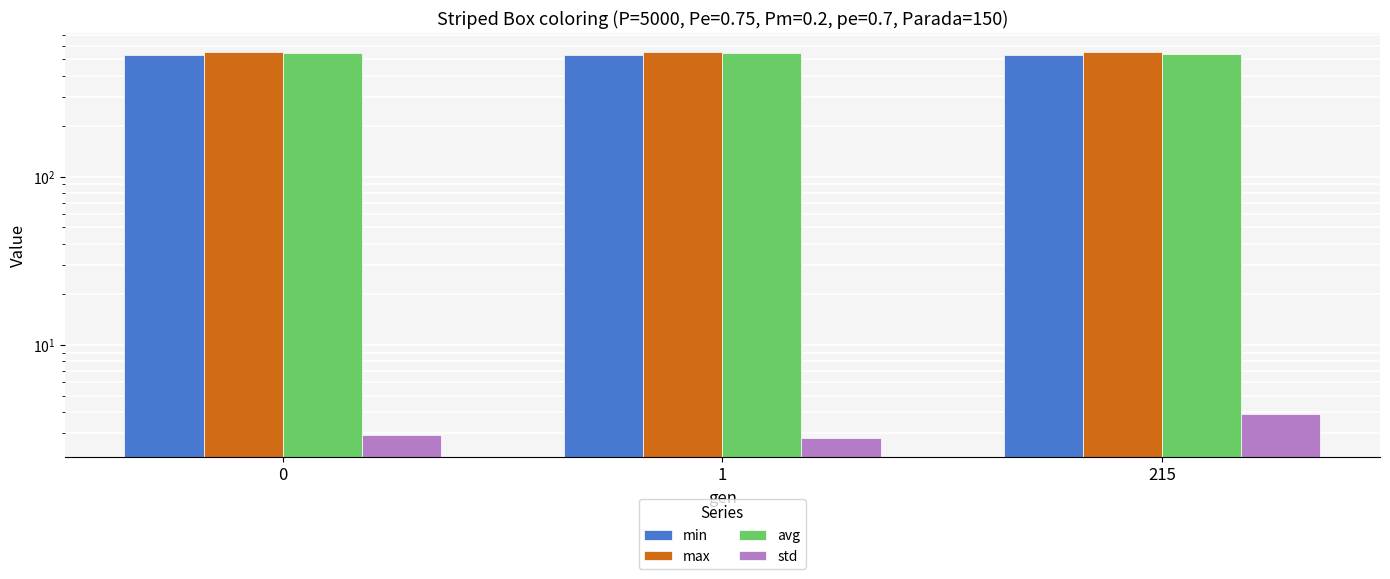

What is the value of the max bar at the 3rd from the left?

551.1